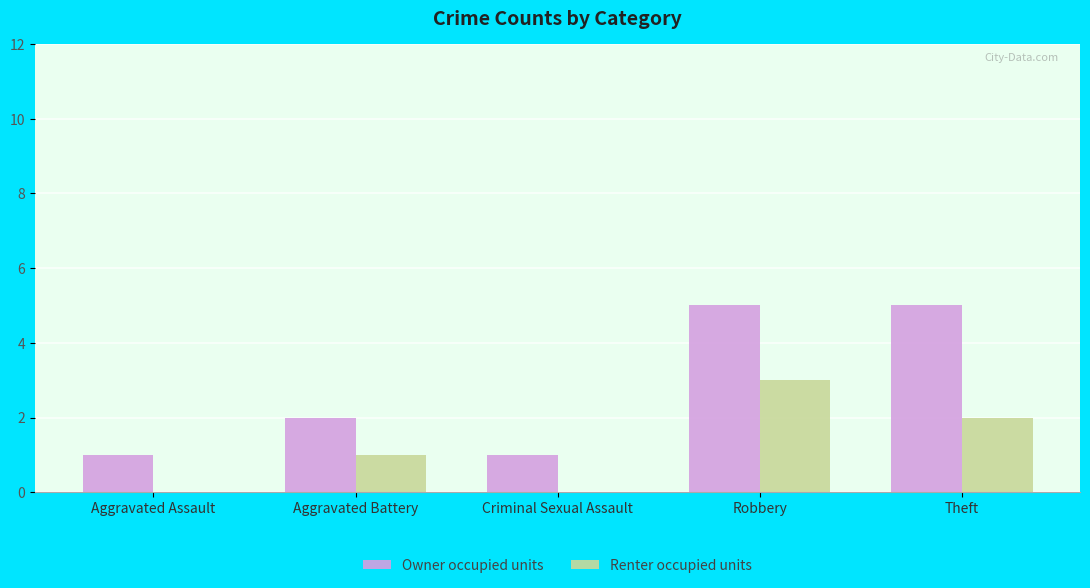

What is the greatest value displayed?

5